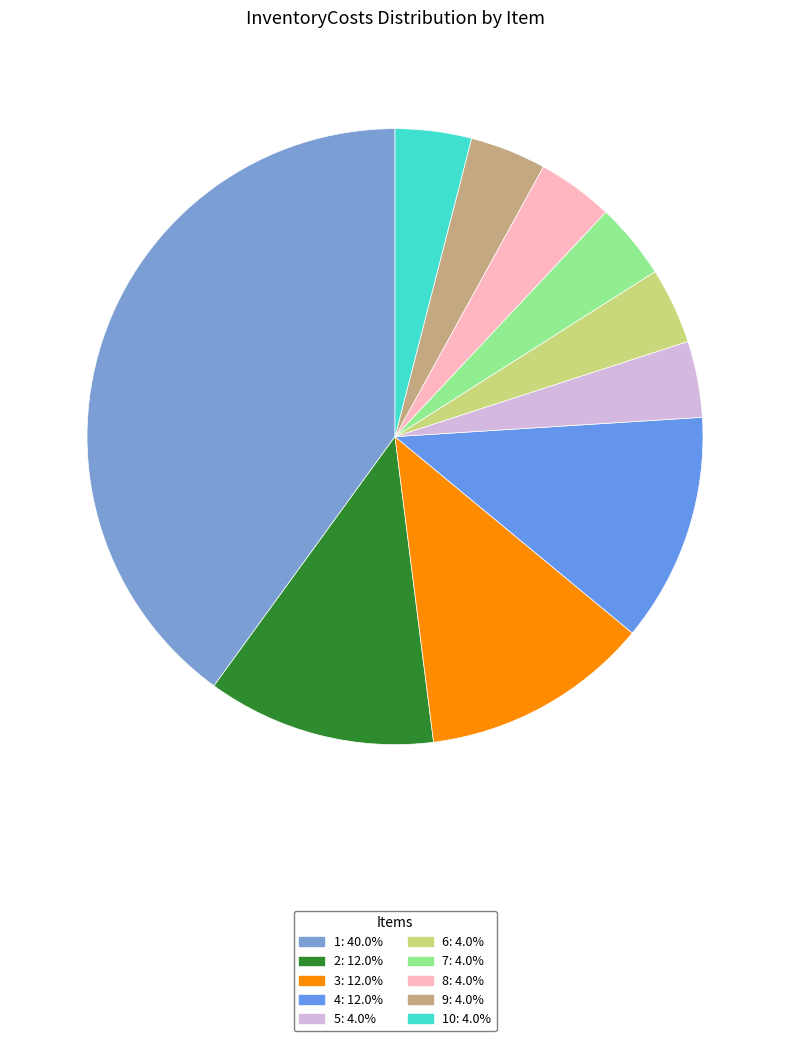

Which category has the smallest portion of the pie?

5